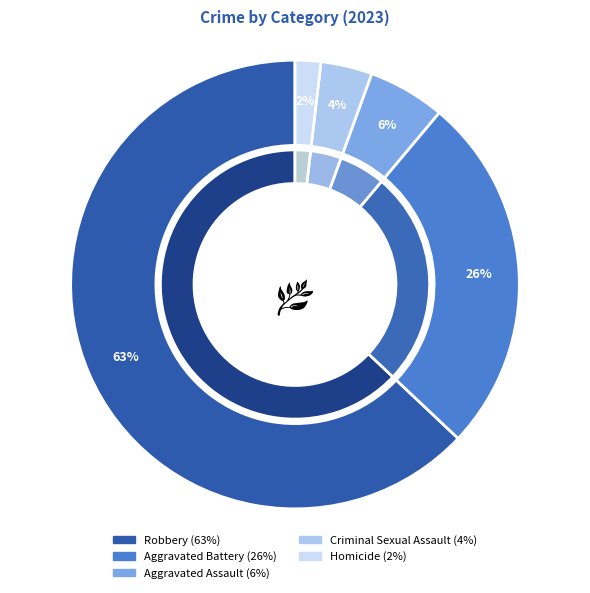

What percentage is the Criminal Sexual Assault slice, to the nearest percent?

4%